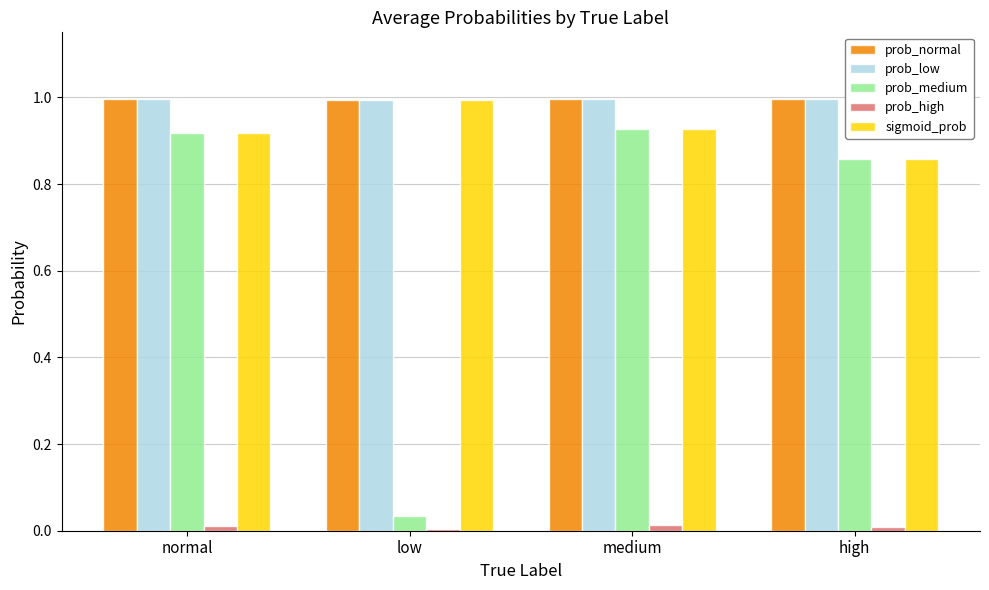

Count the number of categories in the chart.

4